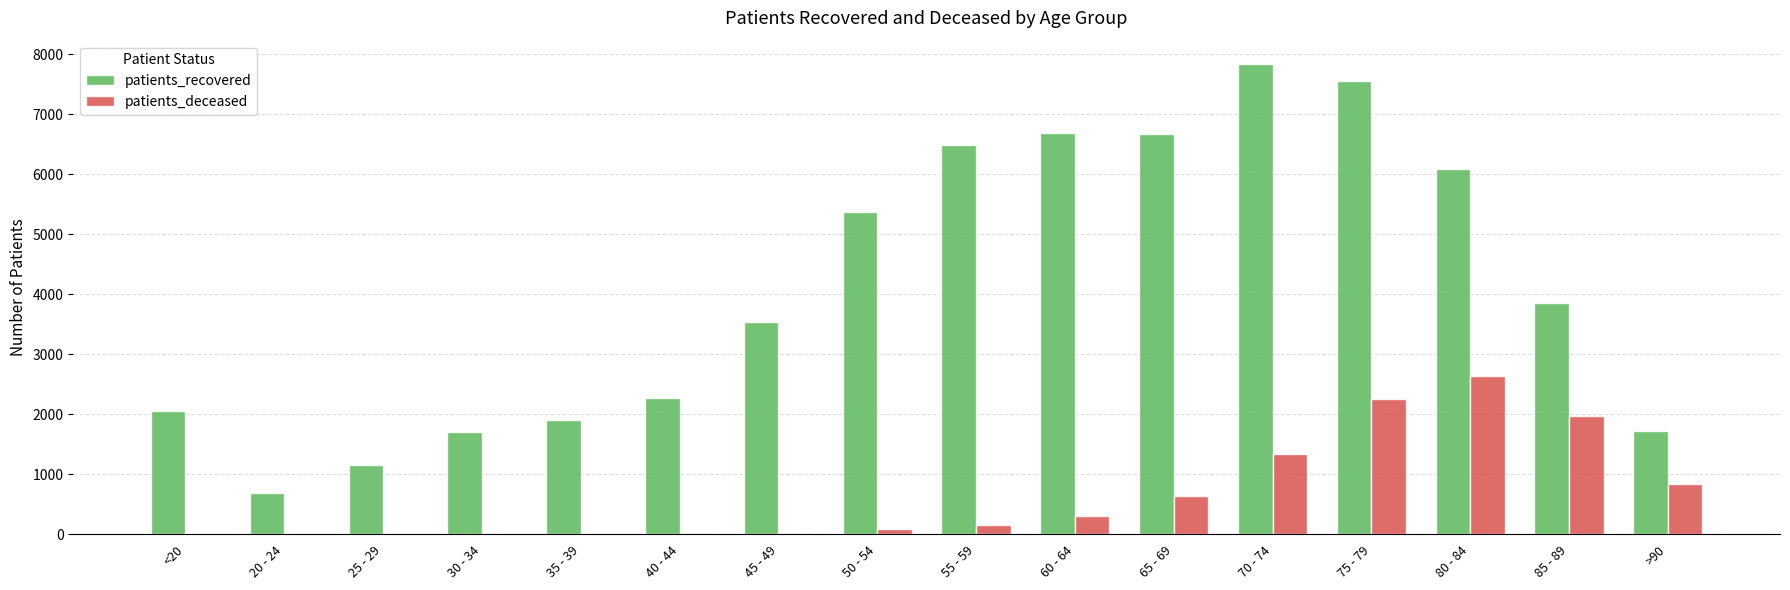

What is the sum of all patients_deceased values?

10326